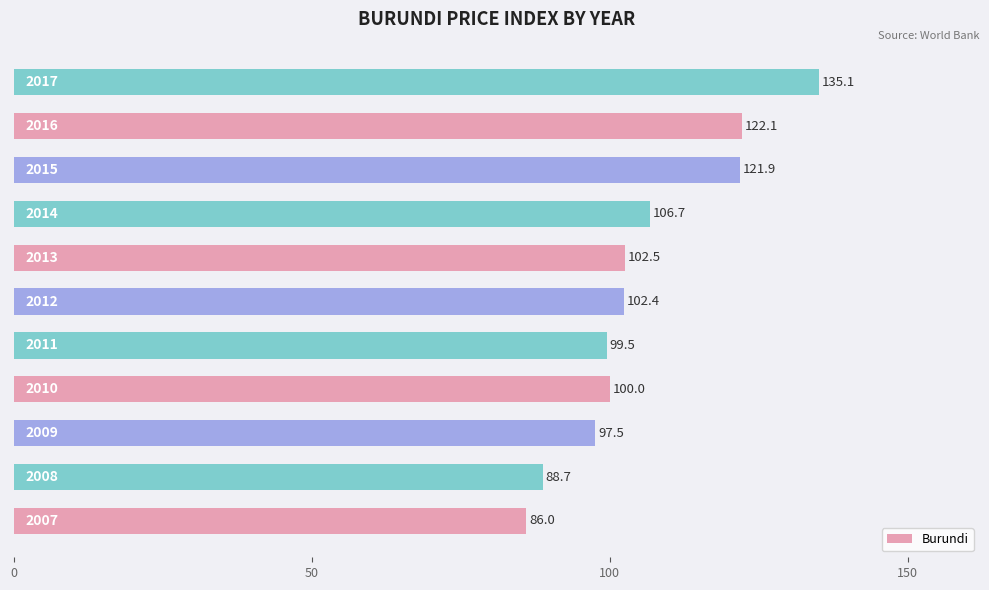

What is the greatest value displayed?

135.1